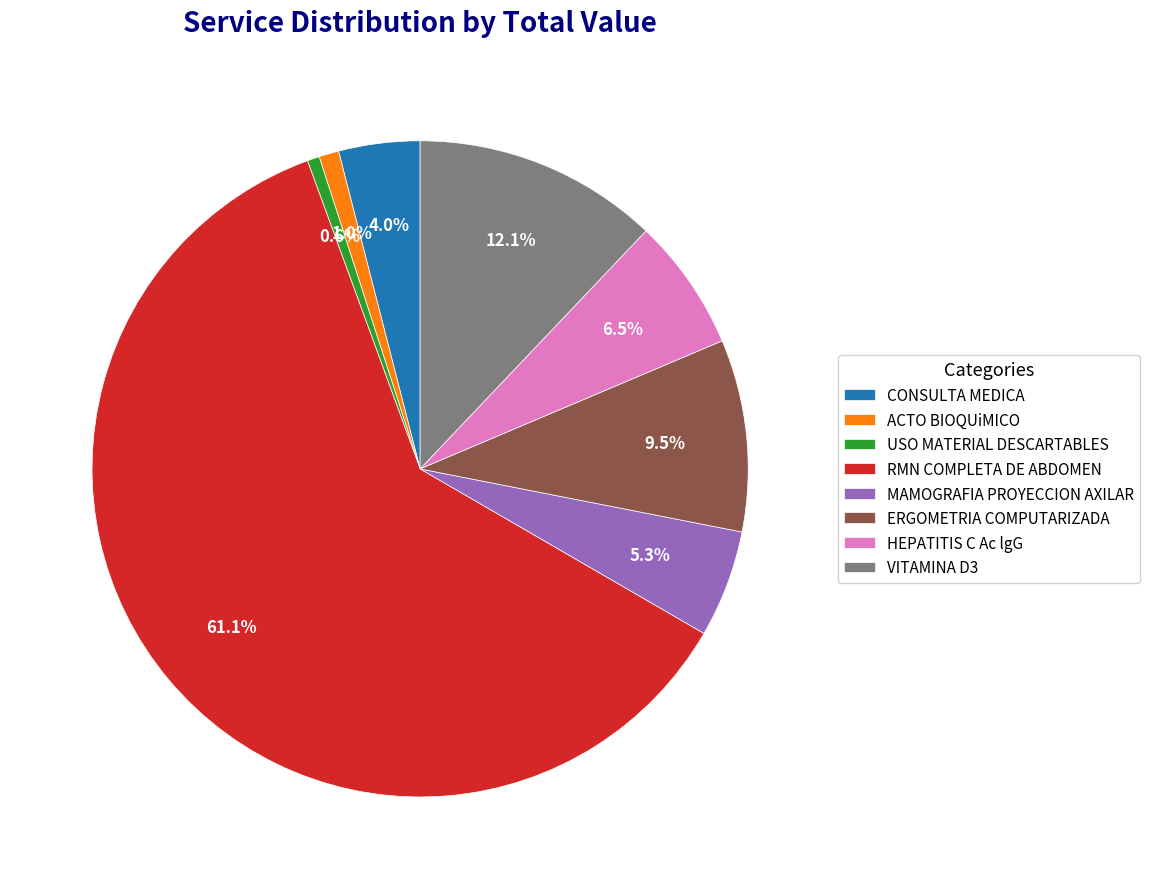

How many slices are in this pie chart?

8